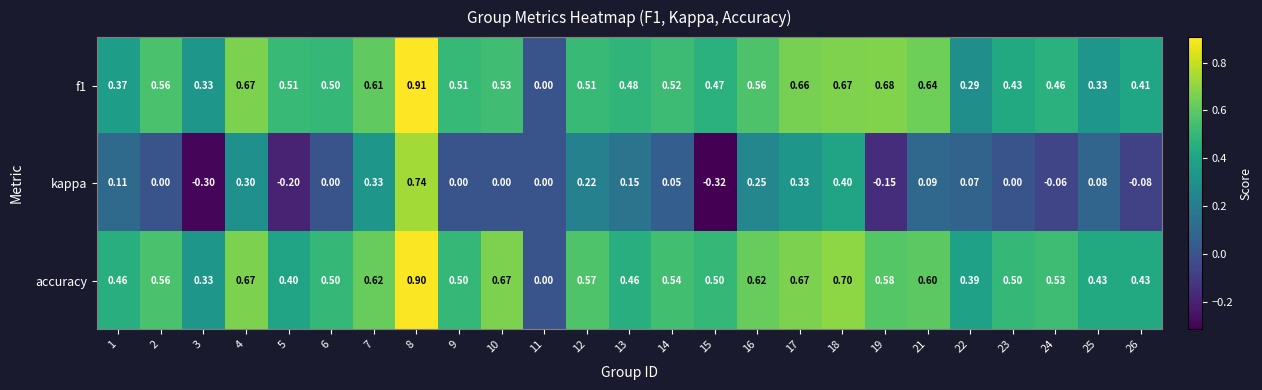

Is the value of f1 at 5 greater than the value of accuracy at 22?

Yes